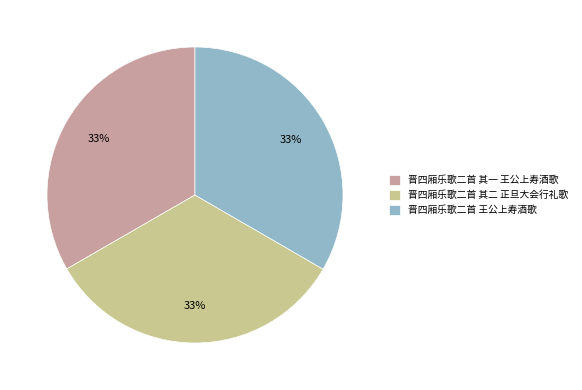

Do 晋四厢乐歌二首 王公上寿酒歌 and 晋四厢乐歌二首 其一 王公上寿酒歌 together represent more than half of the pie?

Yes